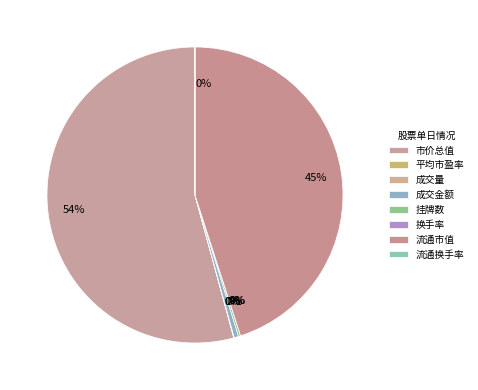

Do 流通换手率 and 挂牌数 together represent more than half of the pie?

No